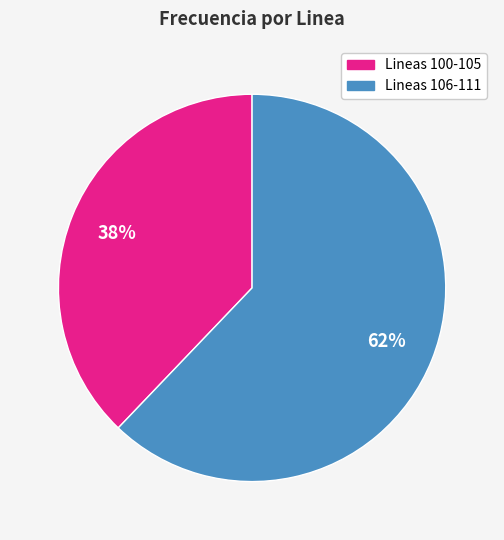

To the nearest percent, what is the average slice percentage?

50%